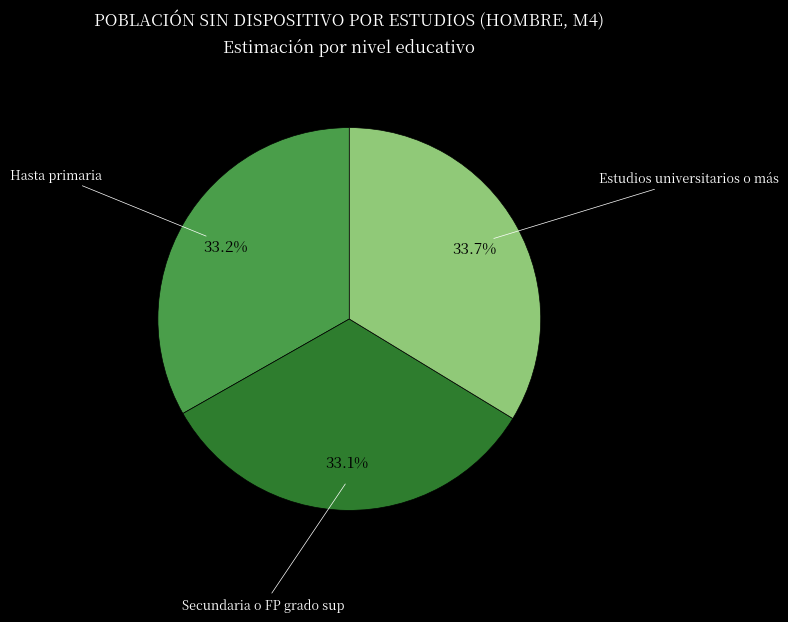

What percentage is the Secundaria o FP grado sup slice, to the nearest percent?

33%